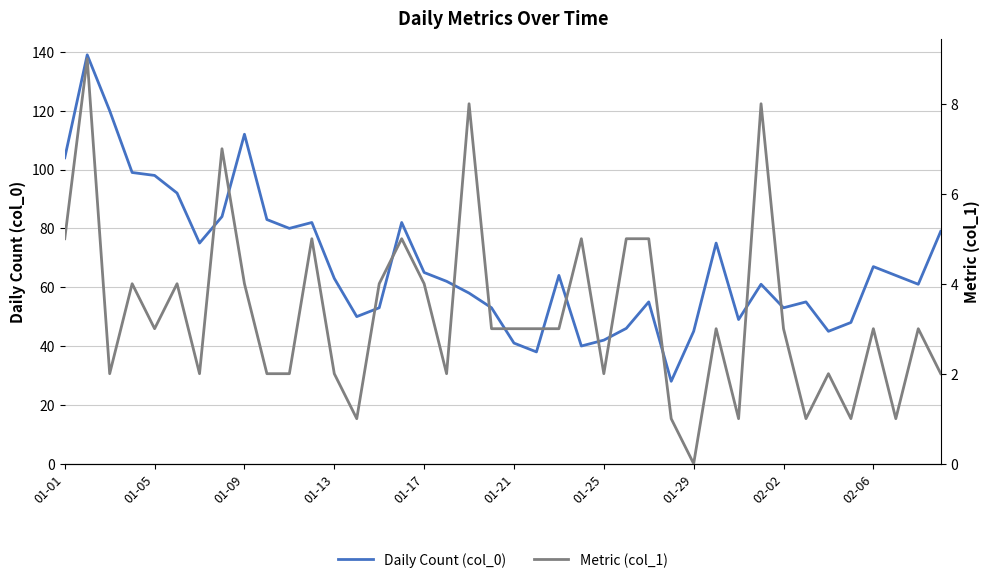

What is the highest value of the Daily Count (col_0) series?

139